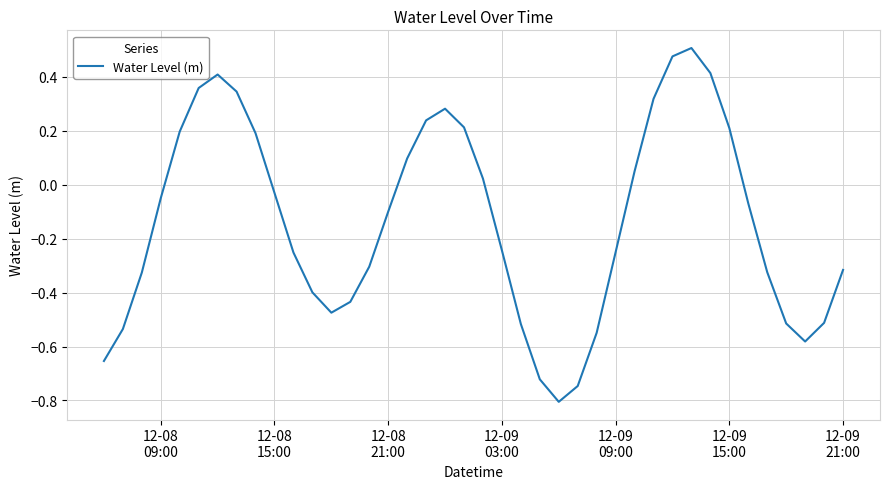

What is the smallest value displayed?

-0.8